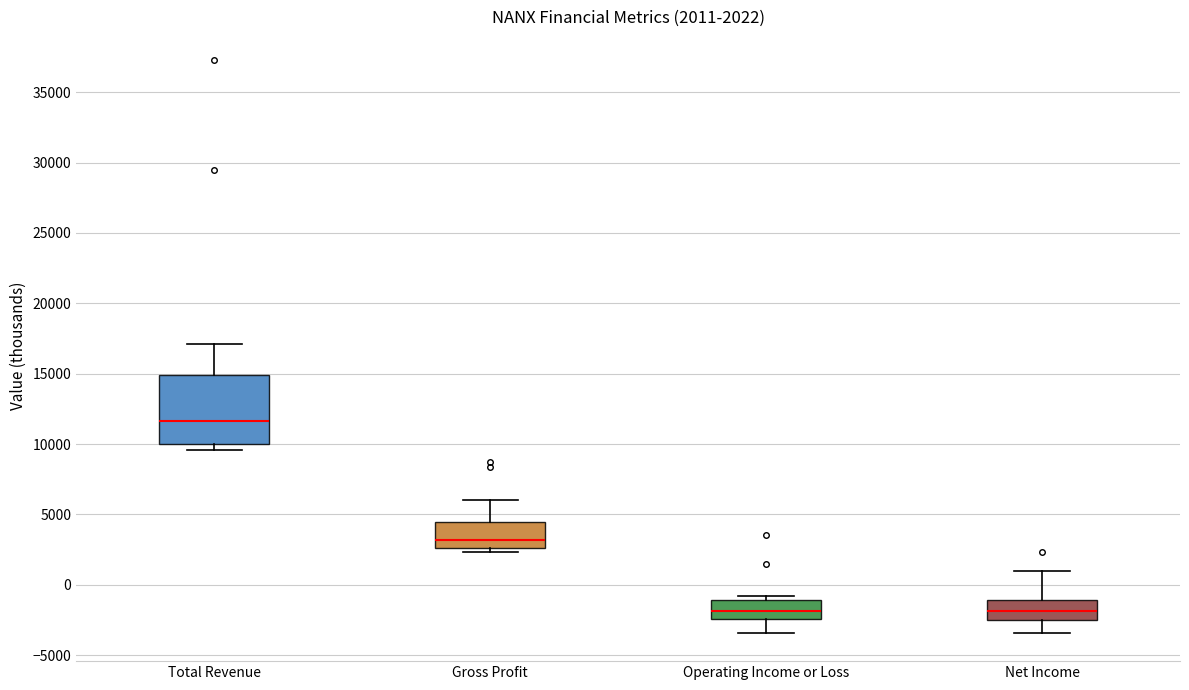

Which box is the tallest, from its lower edge to its upper edge?

Total Revenue